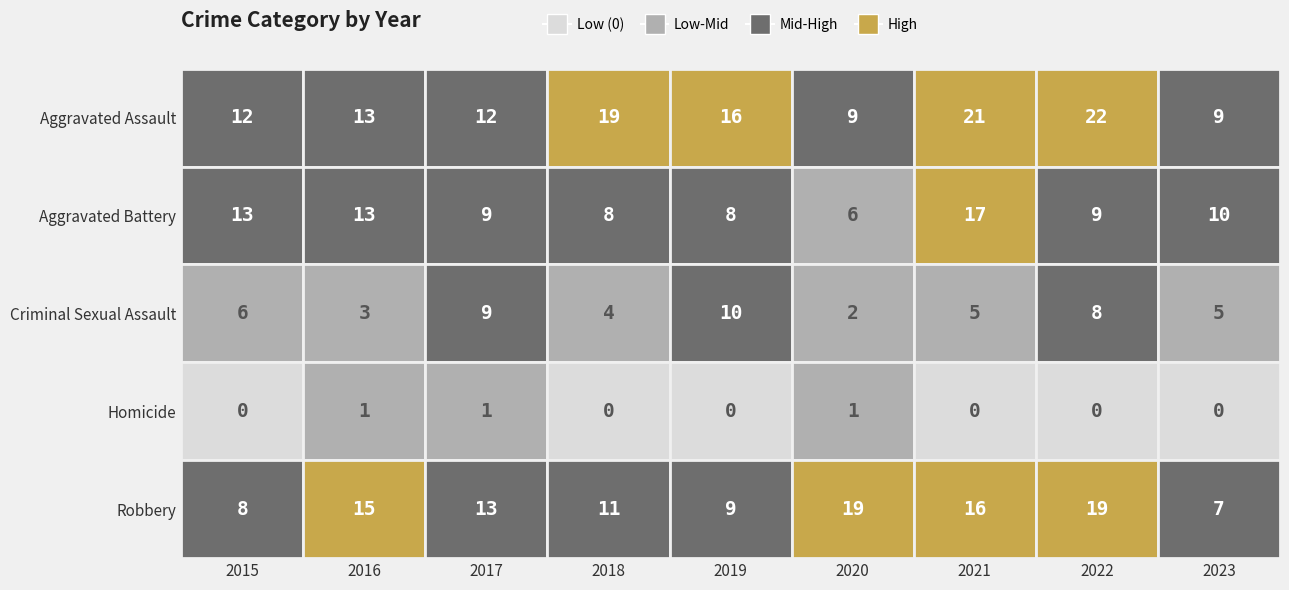

Reading right to left, transcribe all the data shown in this chart.

Aggravated Assault: 9	22	21	9	16	19	12	13	12
Aggravated Battery: 10	9	17	6	8	8	9	13	13
Criminal Sexual Assault: 5	8	5	2	10	4	9	3	6
Homicide: 0	0	0	1	0	0	1	1	0
Robbery: 7	19	16	19	9	11	13	15	8